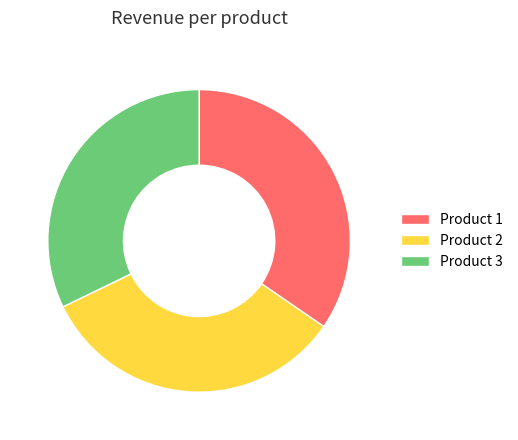

Do Product 3 and Product 1 together represent more than half of the pie?

Yes